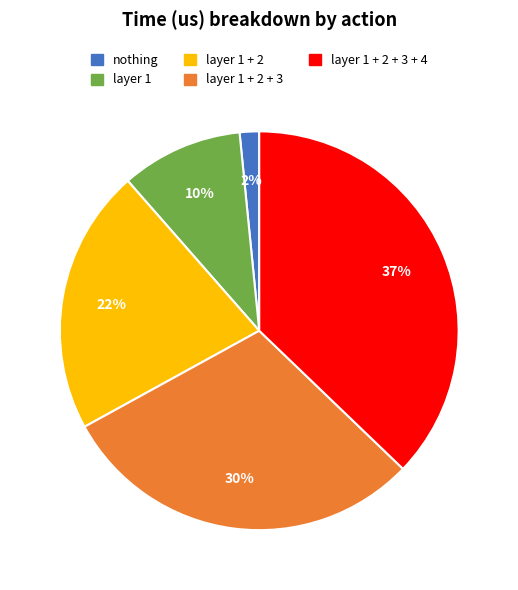

Is there a majority slice in this chart?

No